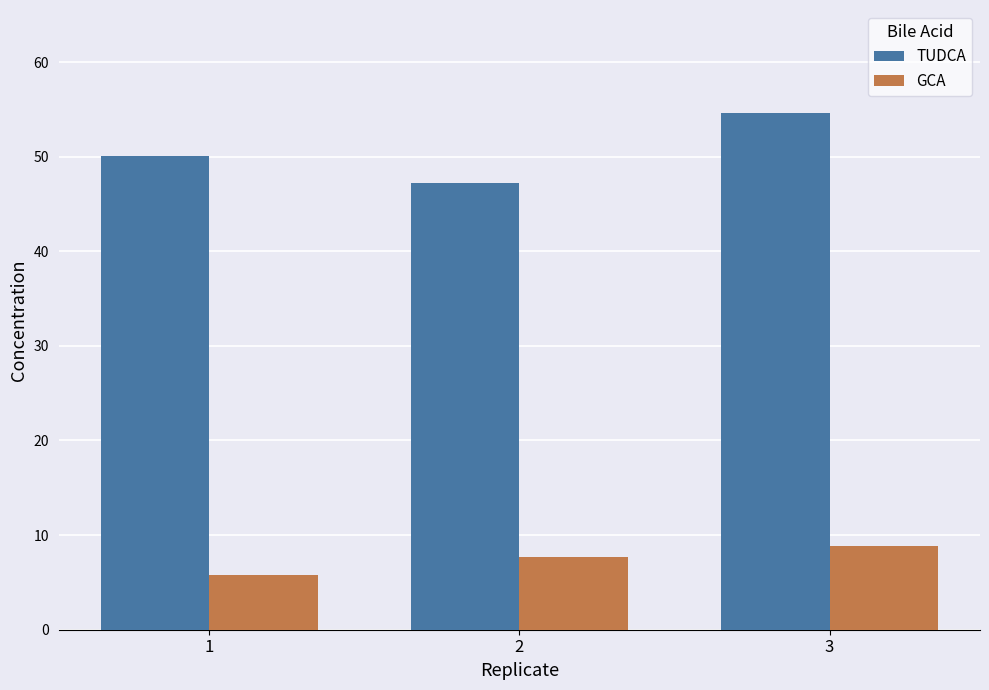

At which label is TUDCA closest to 50?

1